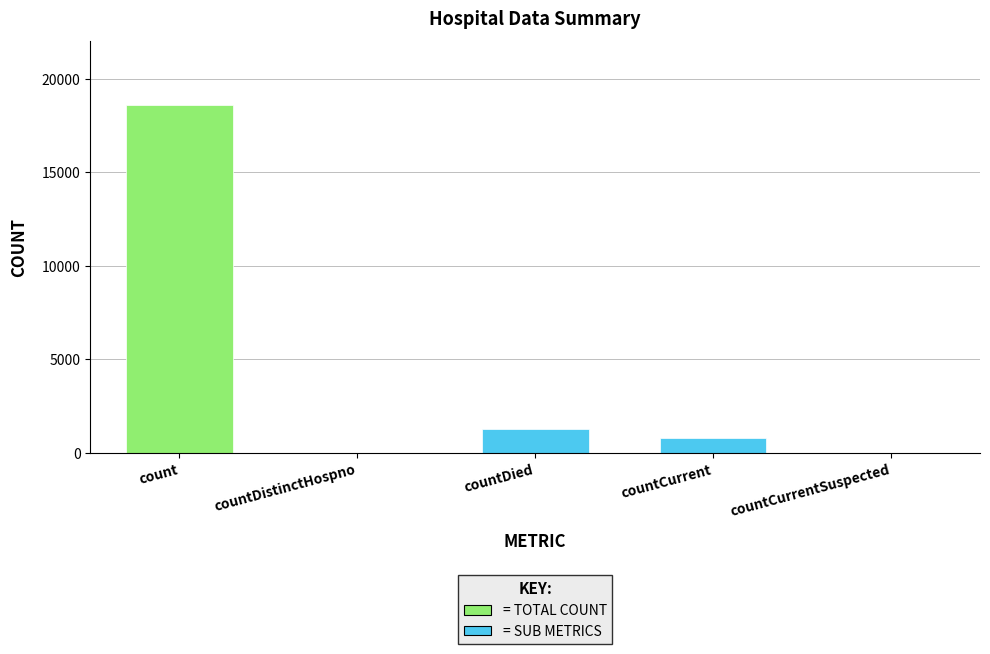

What is the sum of all values?

20654